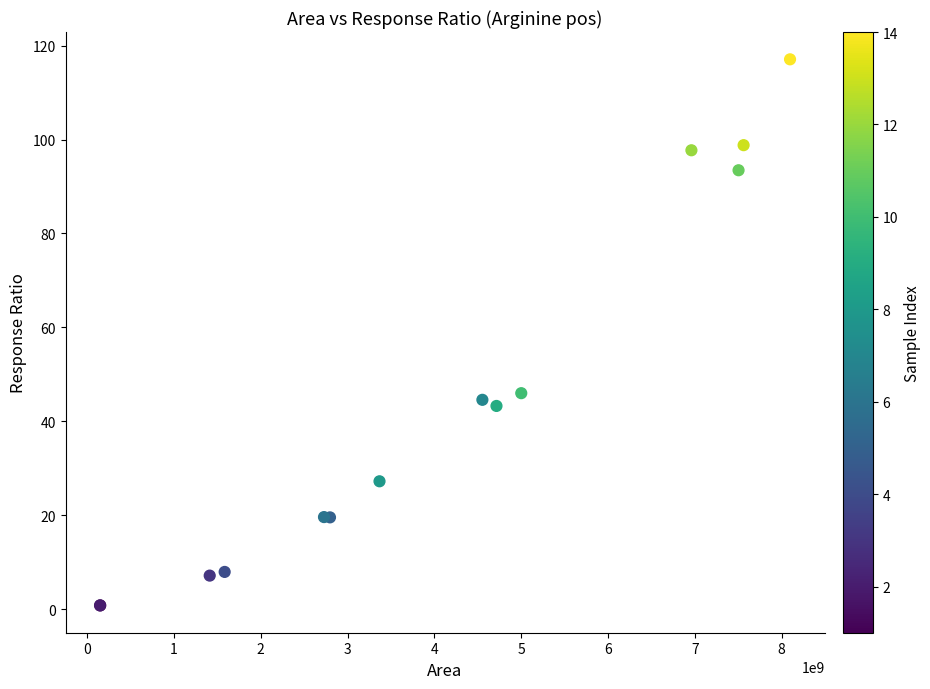

What Y value in the scatter plot is closest to 58?

46.0